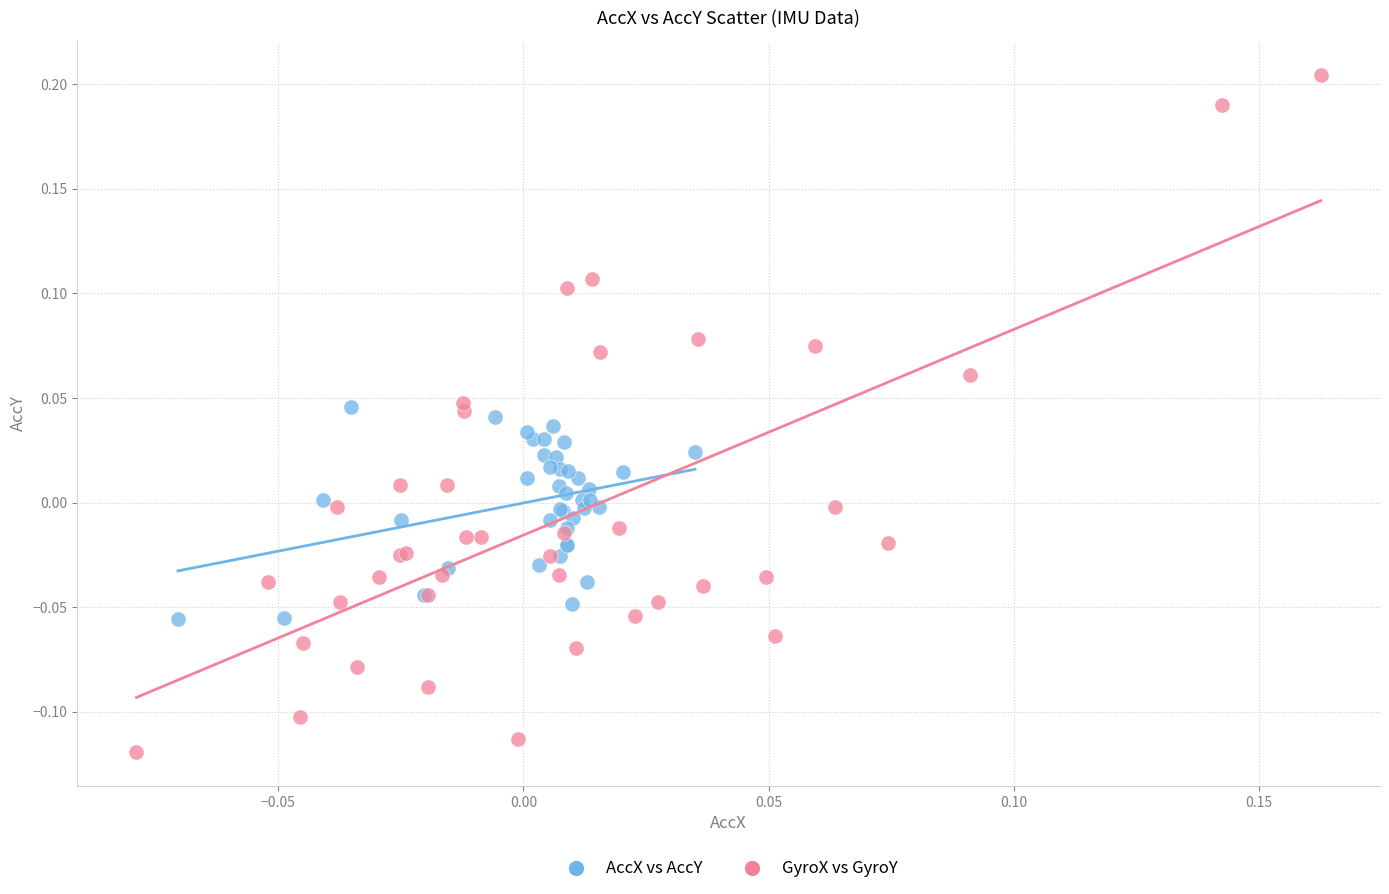

Which series has the widest spread of Y values?

GyroX vs GyroY